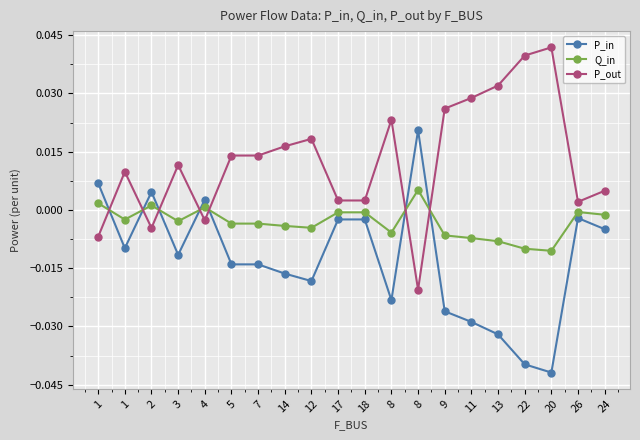

Which series ends up on top after the final intersection of Q_in and P_out?

P_out